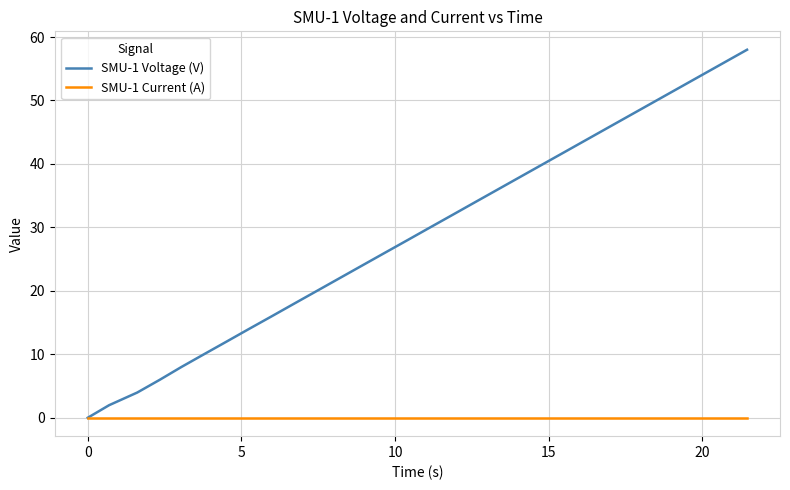

What are all the series names shown in the legend?

SMU-1 Voltage (V), SMU-1 Current (A)